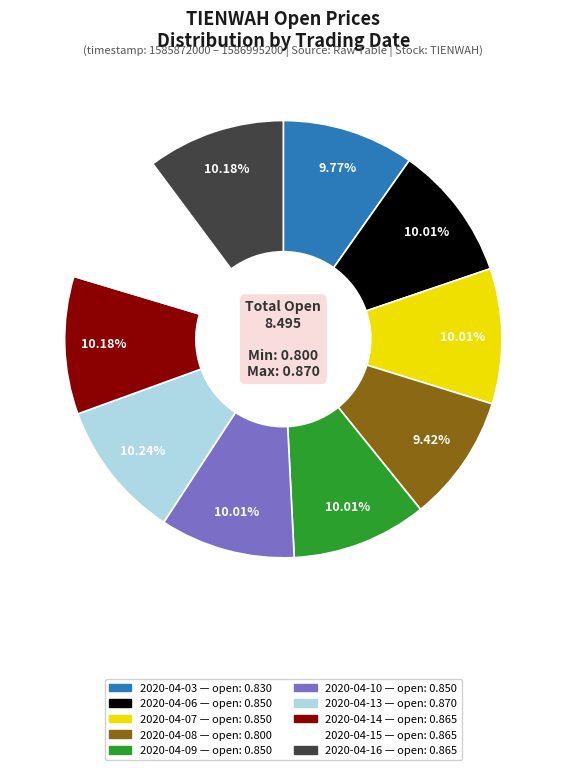

True or false: 2020-04-10 accounts for 10% of the total.

True